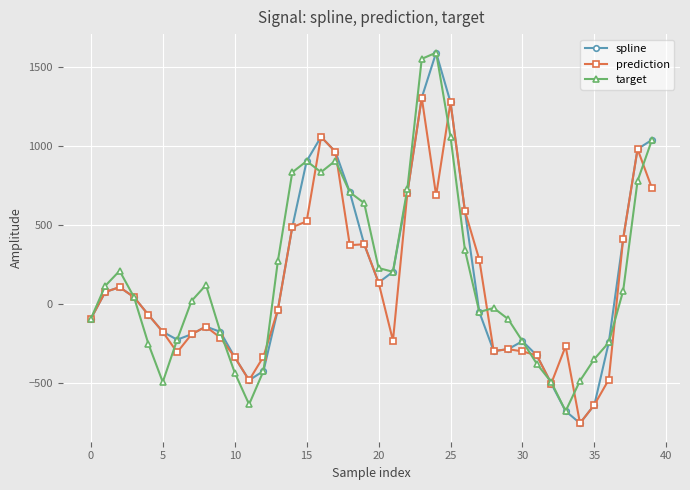

List the series in order of their overall mean, highest first.

target, spline, prediction